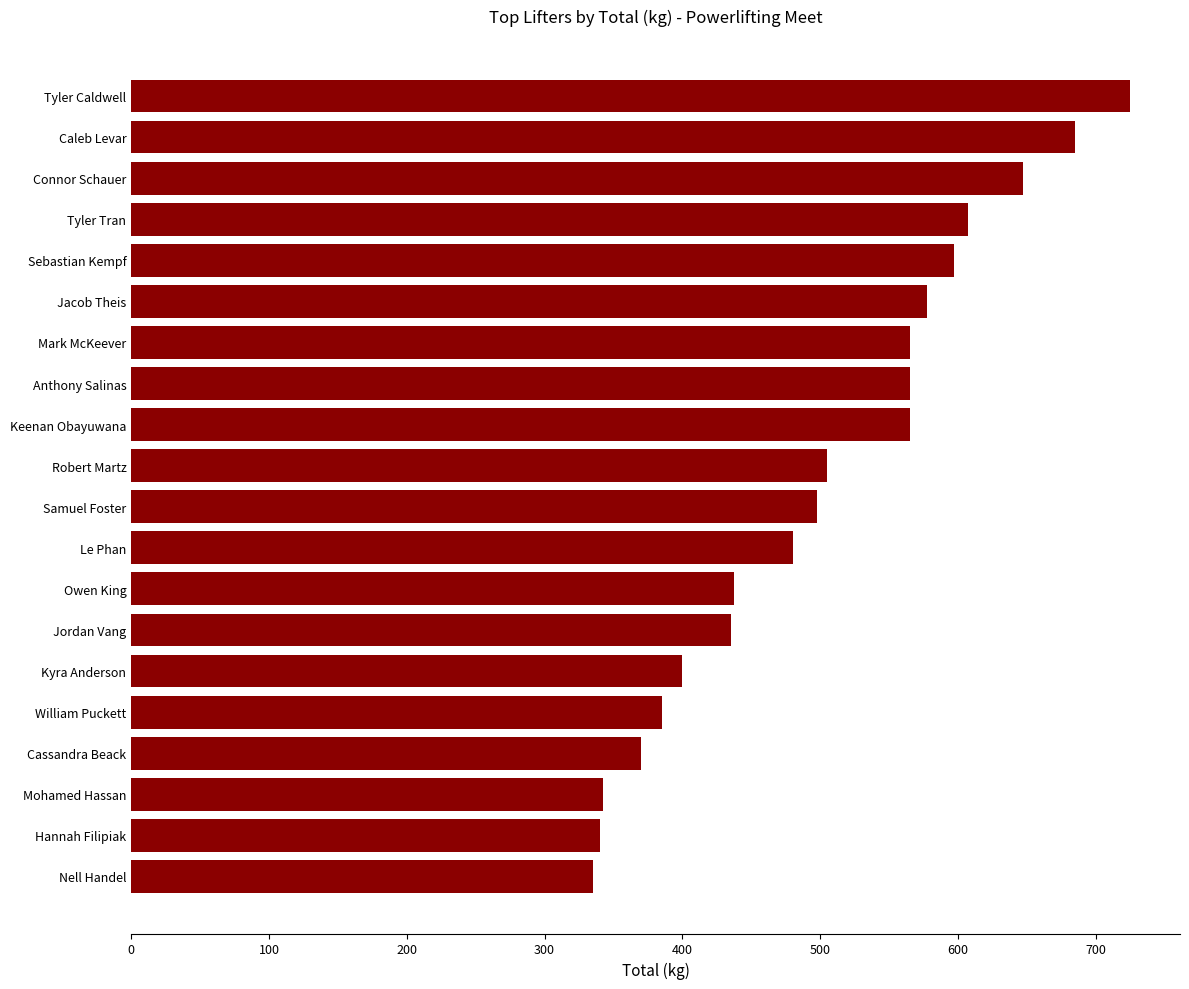

What is the difference between the second highest and second lowest values?

345.0